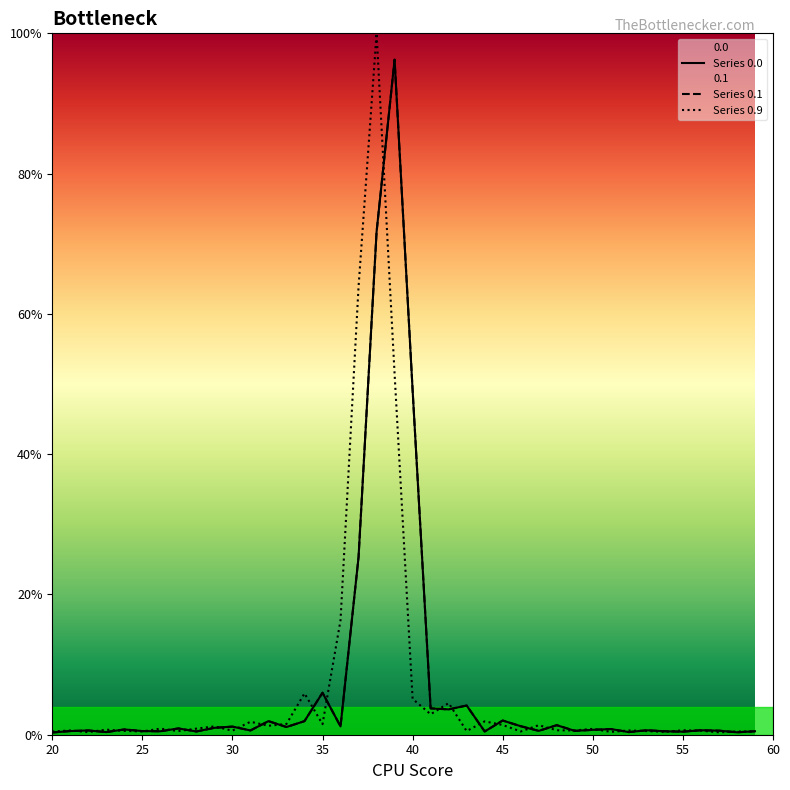

How many interior local valleys does the Series 0.9 series have?

13